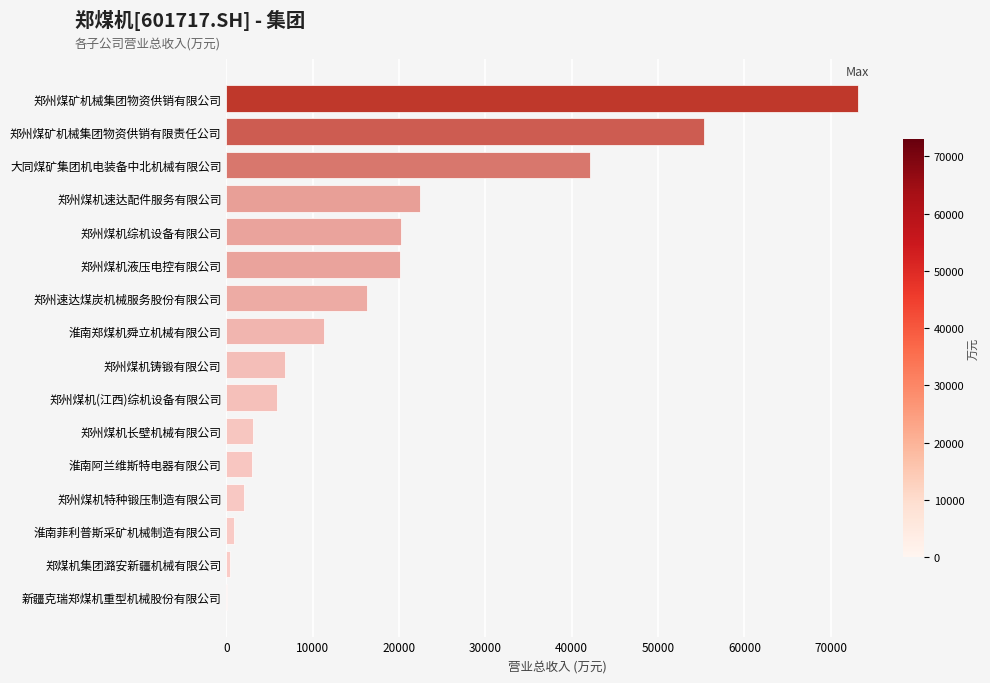

Count the number of data series in this chart.

1